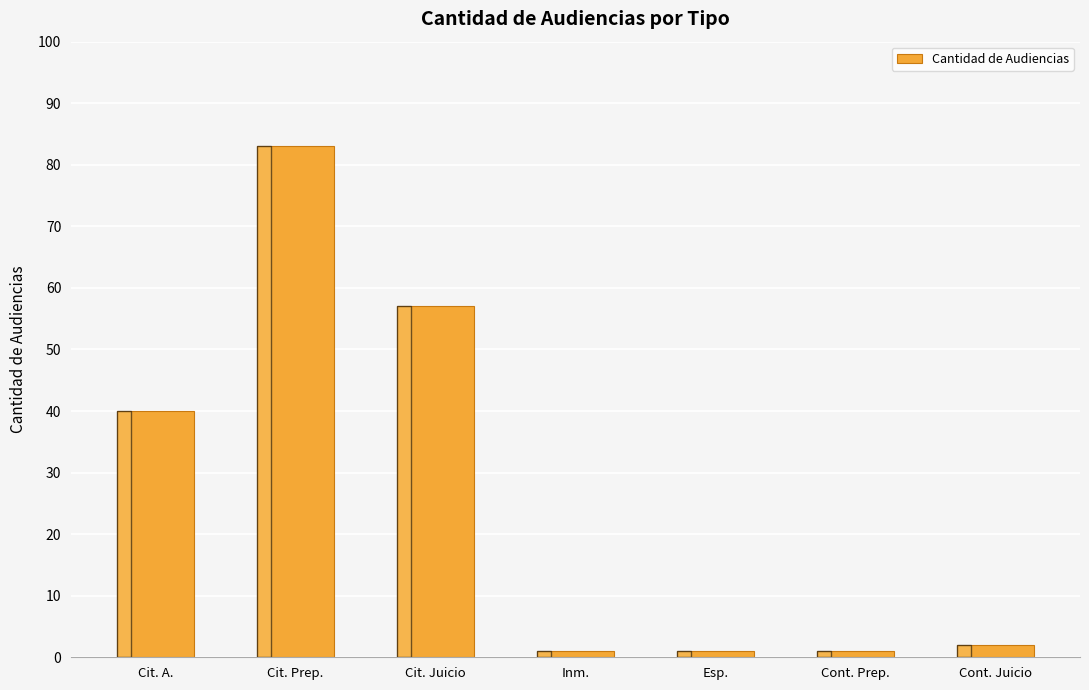

Reading left to right, transcribe all the data shown in this chart.

Cit. A.=40	Cit. Prep.=83	Cit. Juicio=57	Inm.=1	Esp.=1	Cont. Prep.=1	Cont. Juicio=2